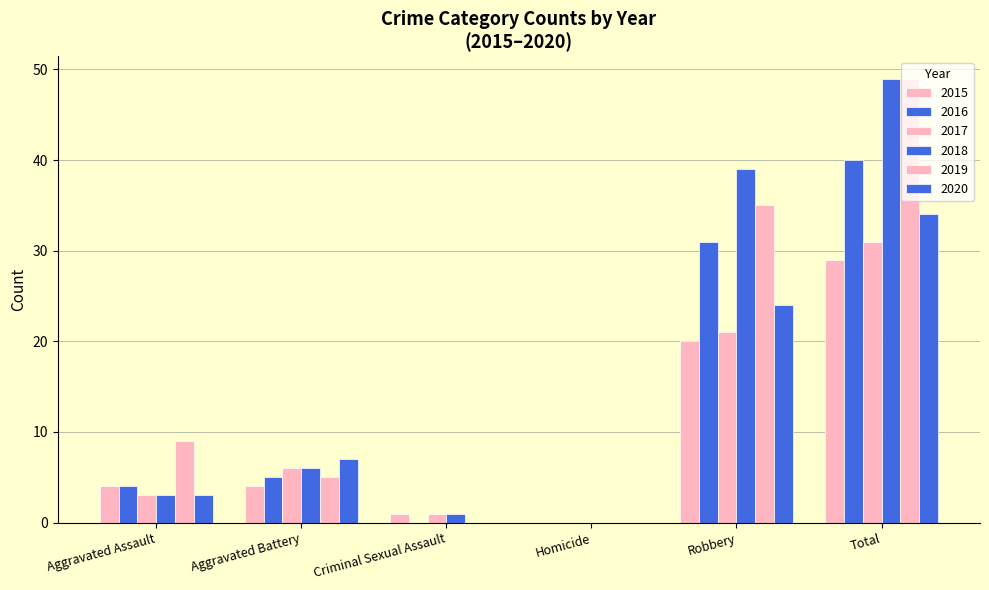

Count the number of data series in this chart.

6